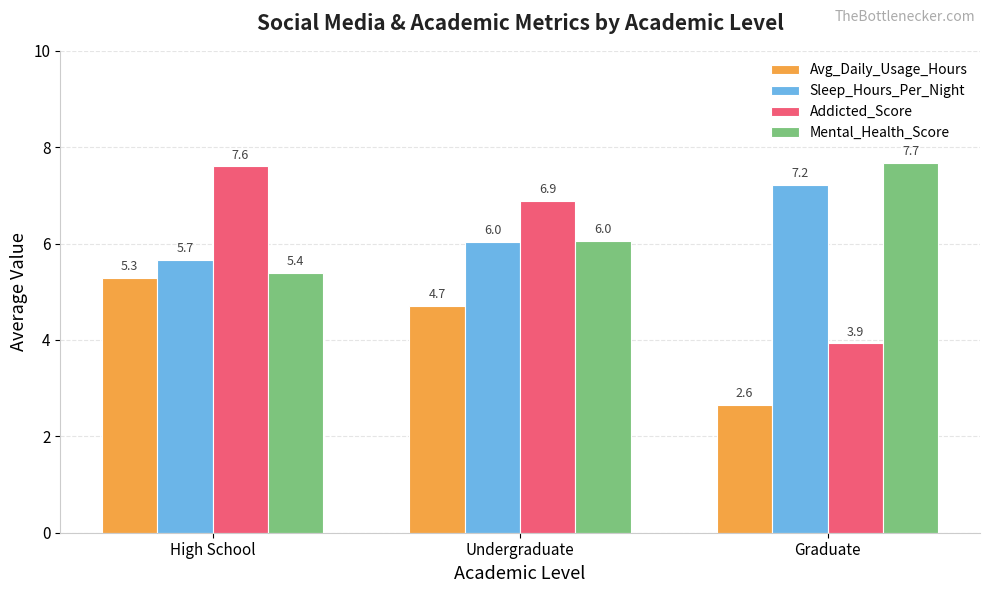

Is the value of Avg_Daily_Usage_Hours at High School greater than the value of Addicted_Score at High School?

No